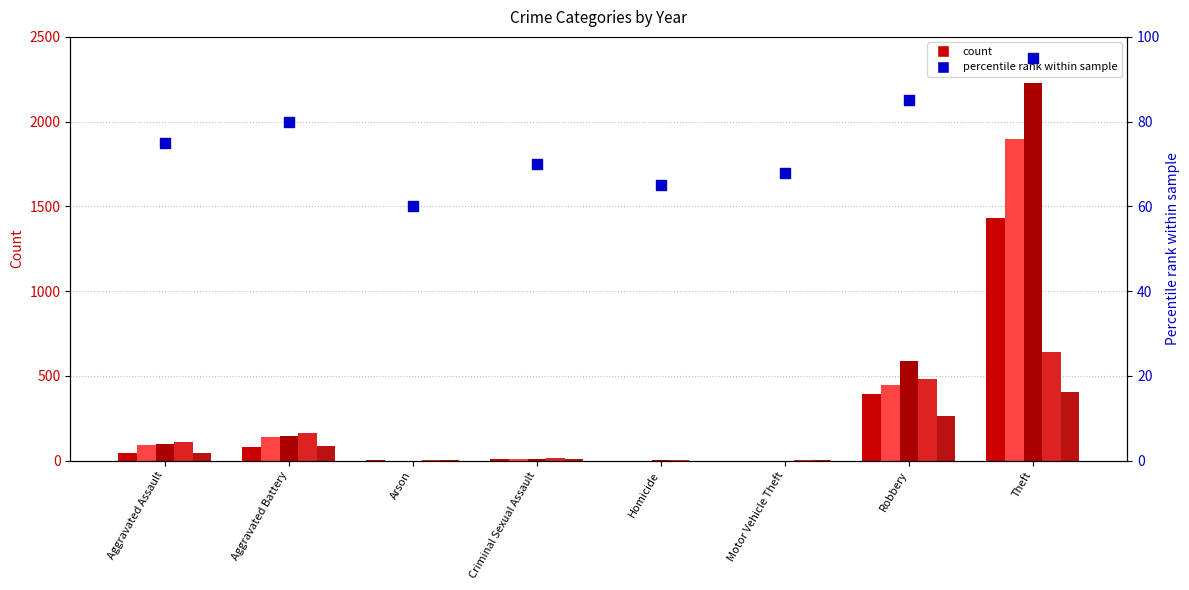

Between Homicide and Robbery, which is larger?

Robbery